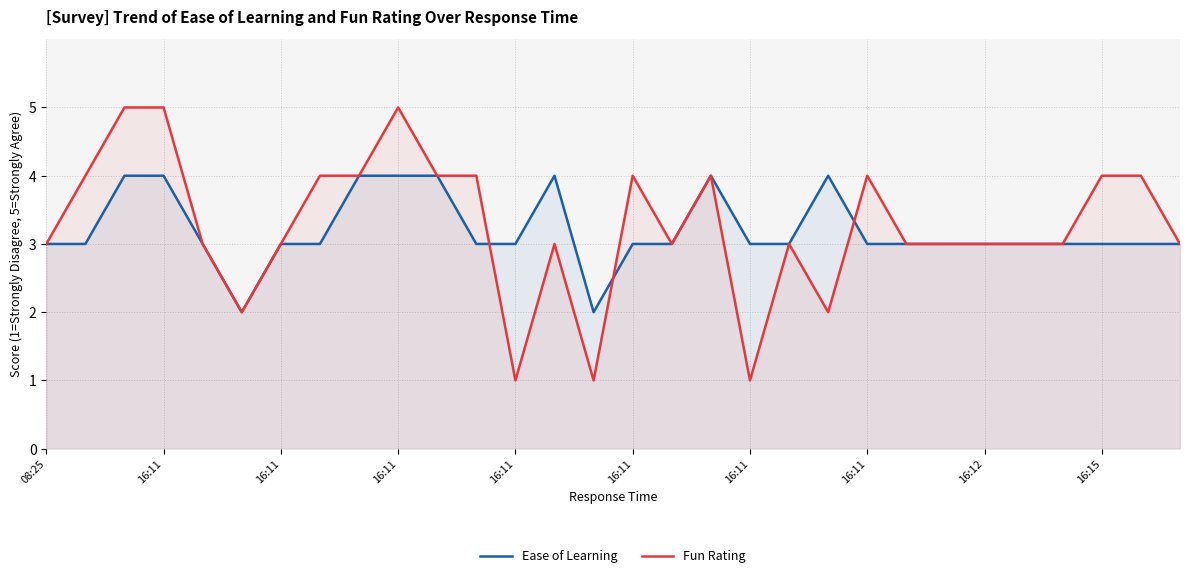

Is the value of Fun Rating at 16:12 greater than the value of Ease of Learning at 16:11?

Yes